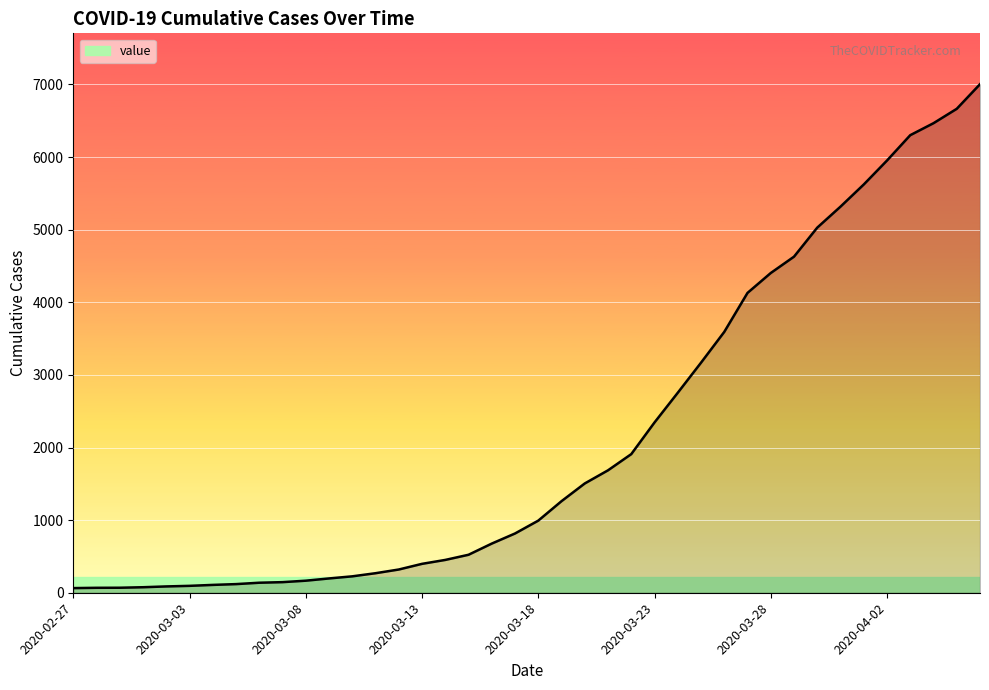

What is the maximum value shown in the chart?

7003